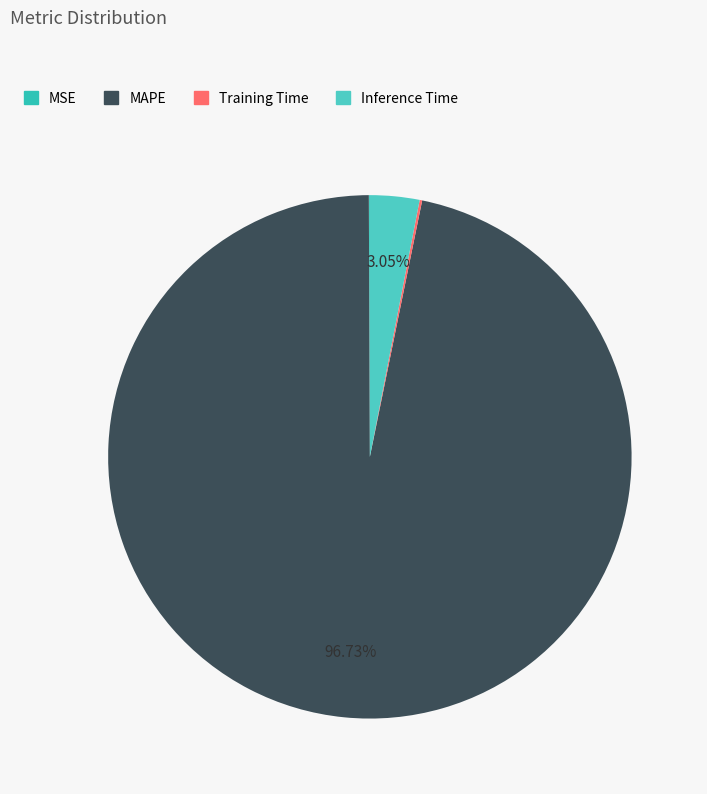

Is it true that Inference Time is 1% of the pie?

False